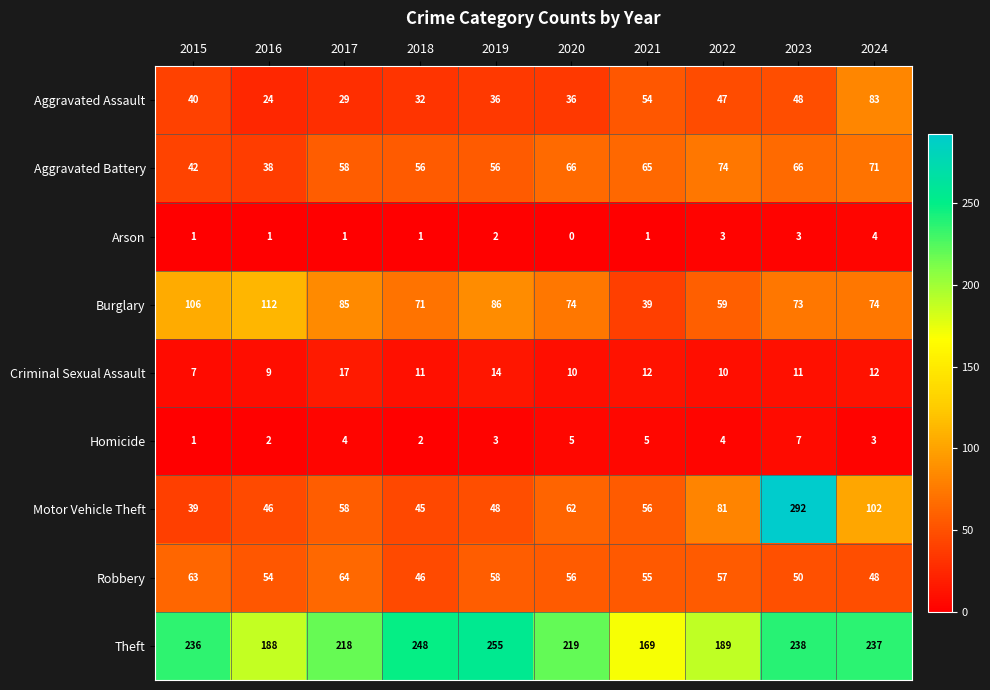

How many categories are shown in the chart?

10